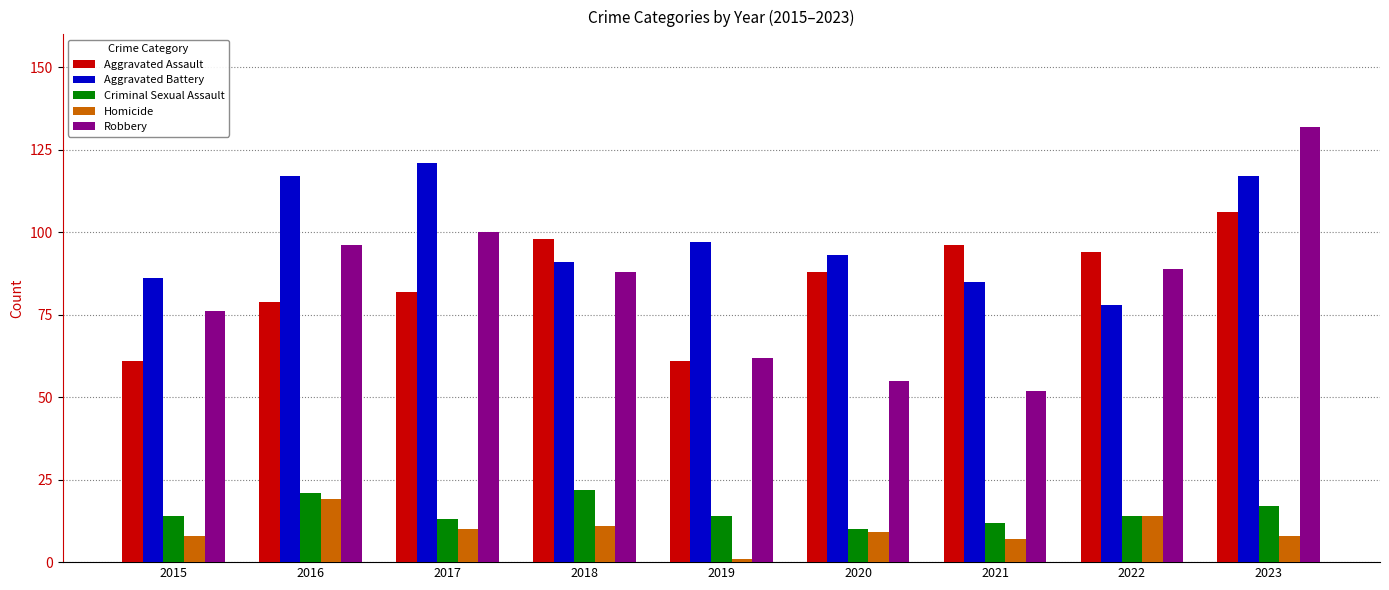

Reading left to right, list all the values displayed in this chart.

Aggravated Assault: 61	79	82	98	61	88	96	94	106
Aggravated Battery: 86	117	121	91	97	93	85	78	117
Criminal Sexual Assault: 14	21	13	22	14	10	12	14	17
Homicide: 8	19	10	11	1	9	7	14	8
Robbery: 76	96	100	88	62	55	52	89	132